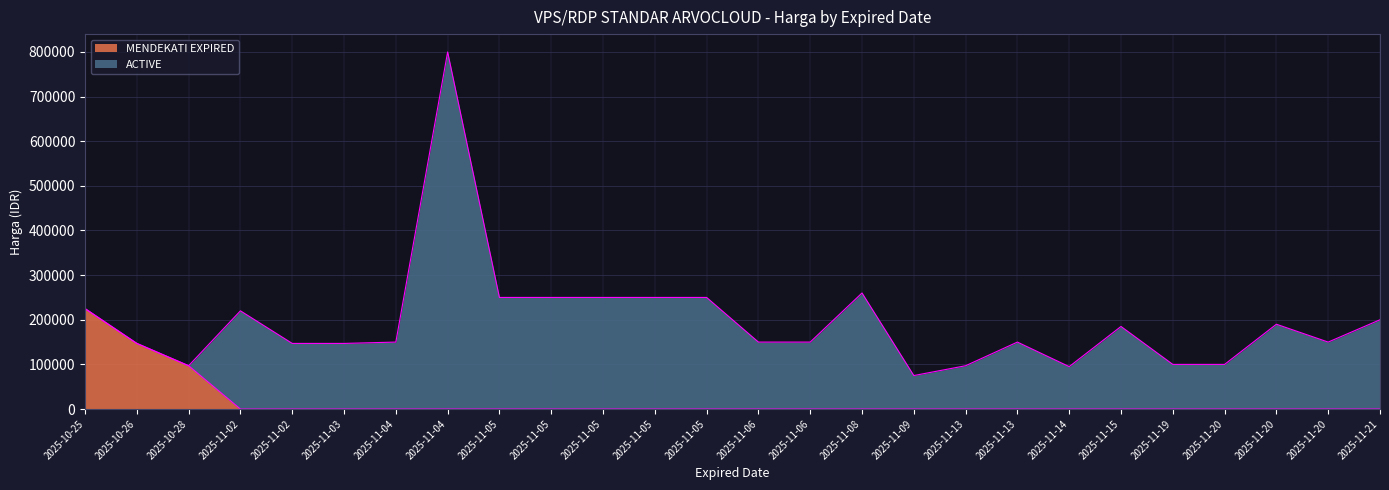

True or false: there are more than 0 points higher than both neighbors.

False